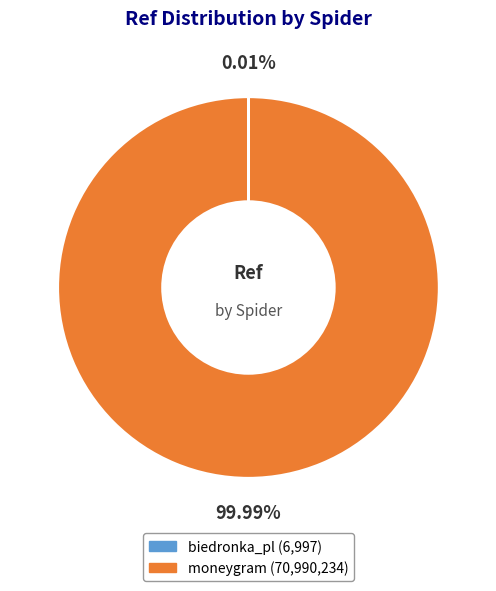

Does moneygram represent more than half of the total?

Yes